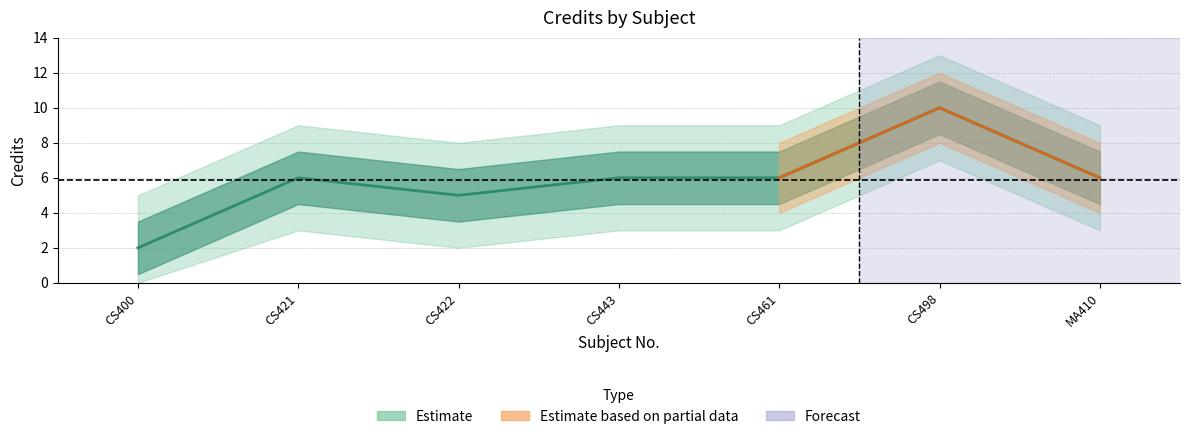

What is the greatest value displayed?

10